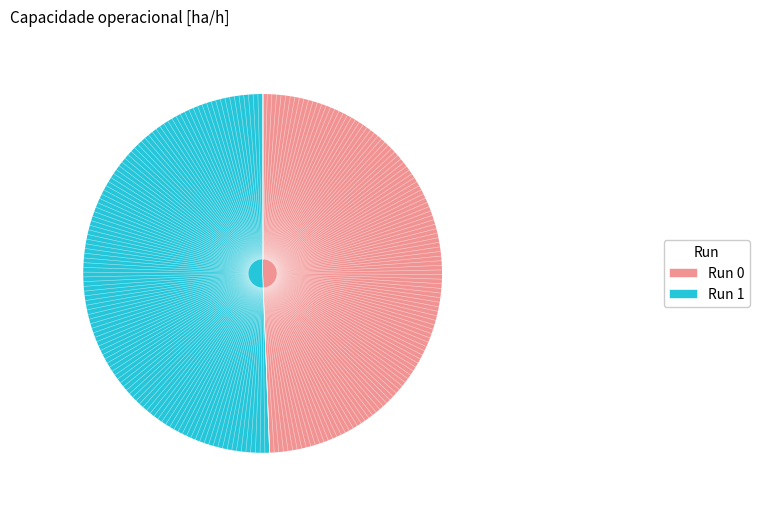

Count the number of slices in the pie.

2